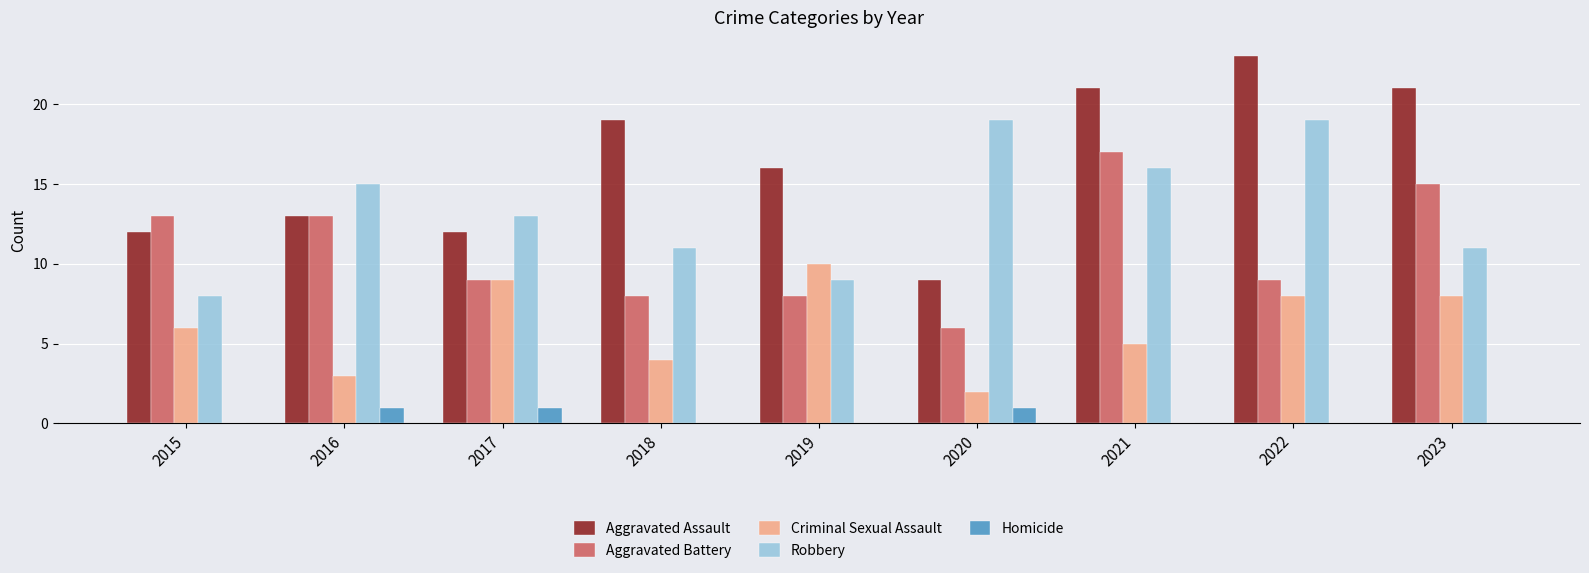

What is the spread (max minus min) of values at 2017?

12